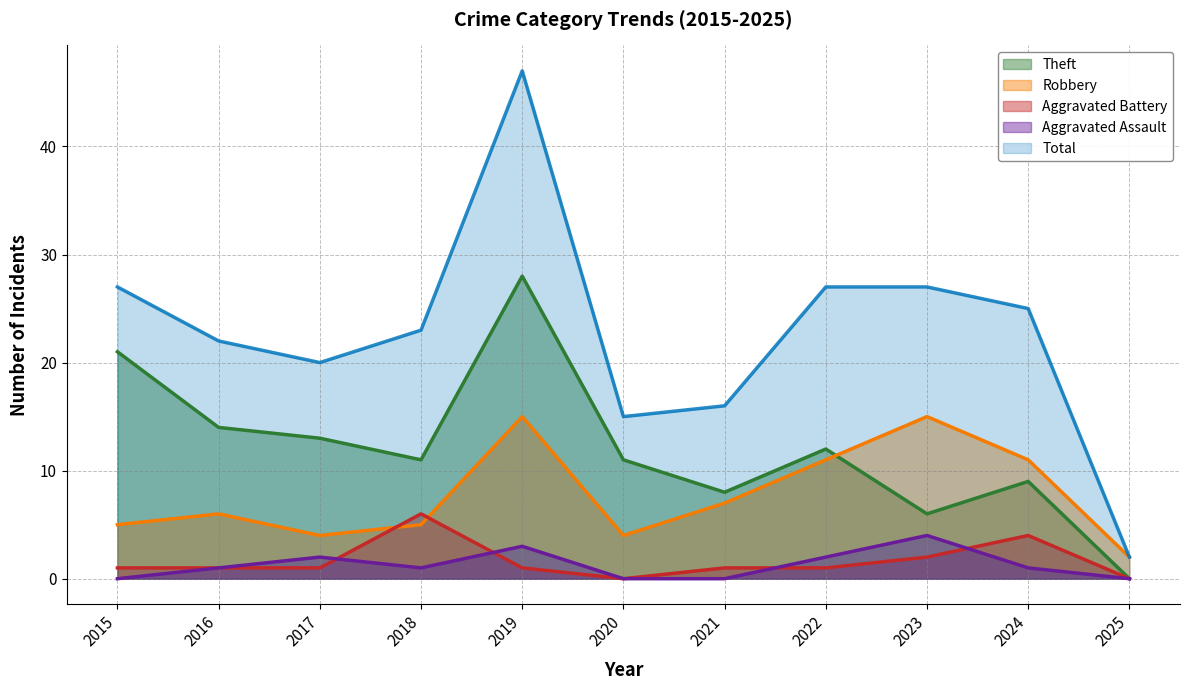

At which category does Total reach its first local peak?

2019